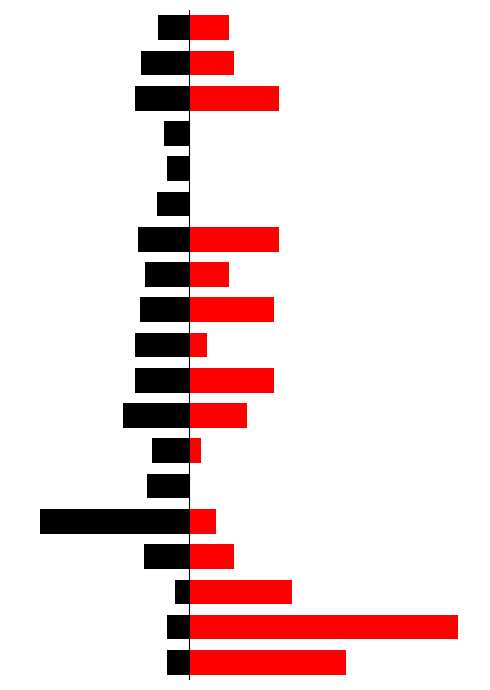

What is the total value across all series at 12?

8.7